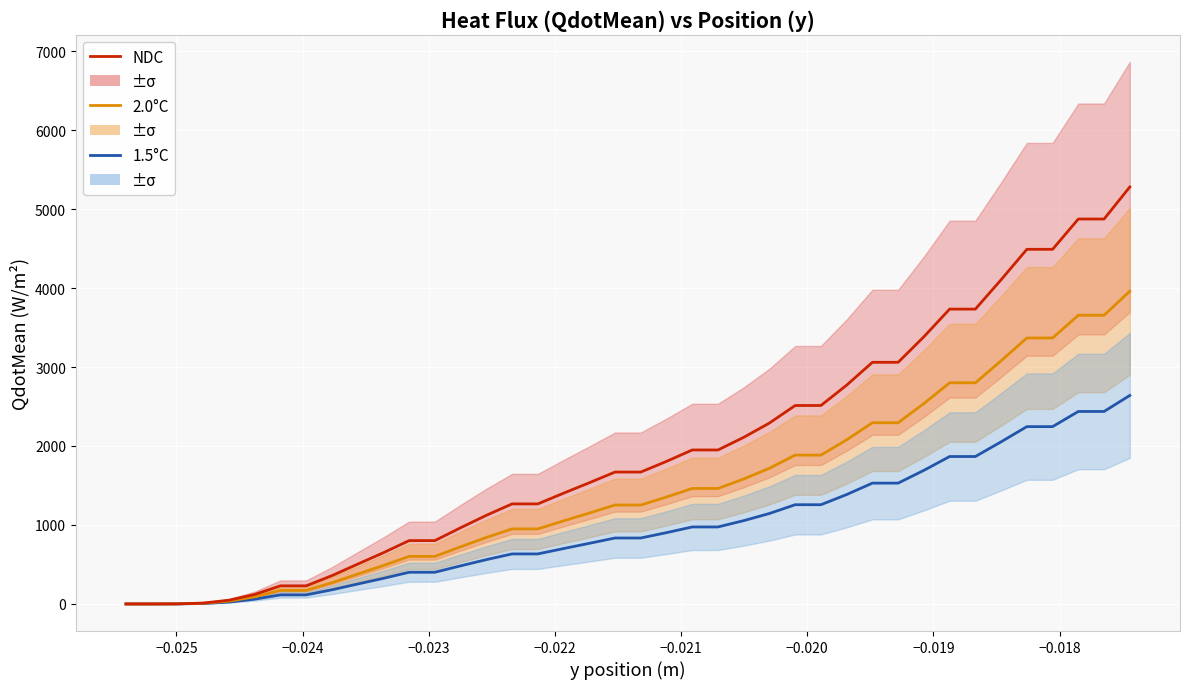

What is the highest value of the 2.0°C series?

3959.9